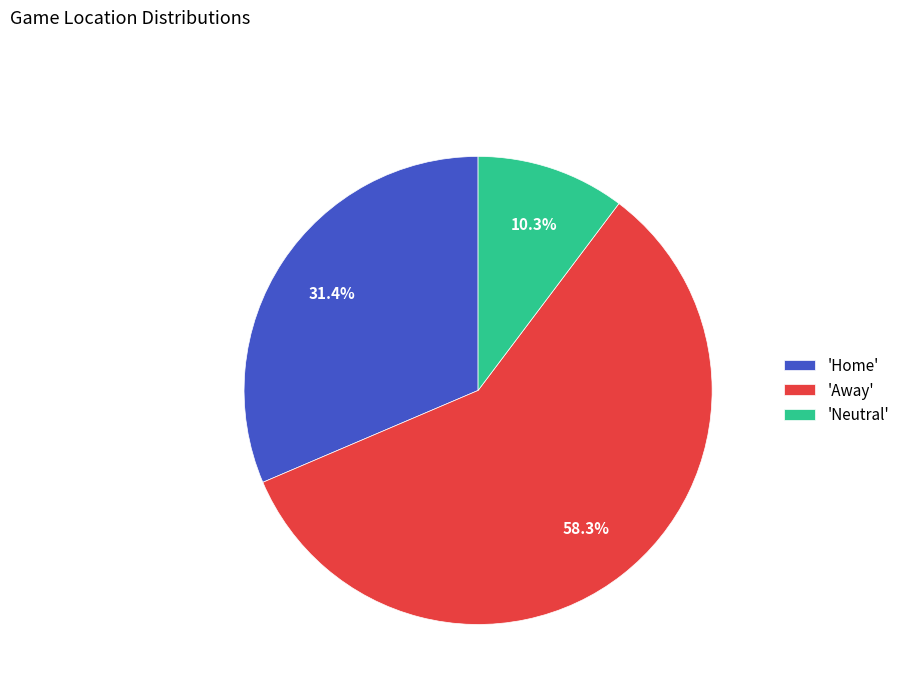

Does 'Neutral' represent more than half of the total?

No